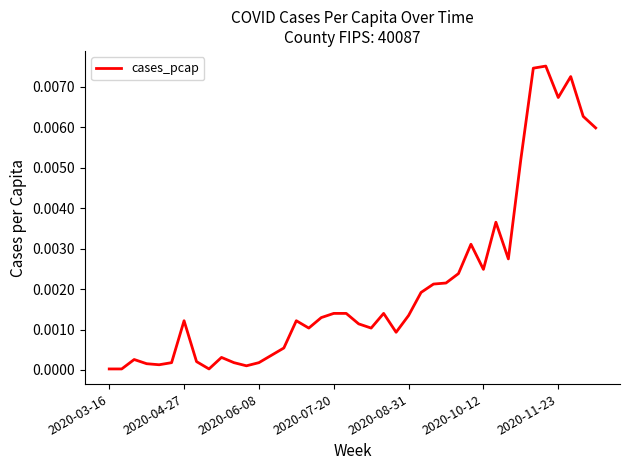

How many lines are shown in the chart?

1